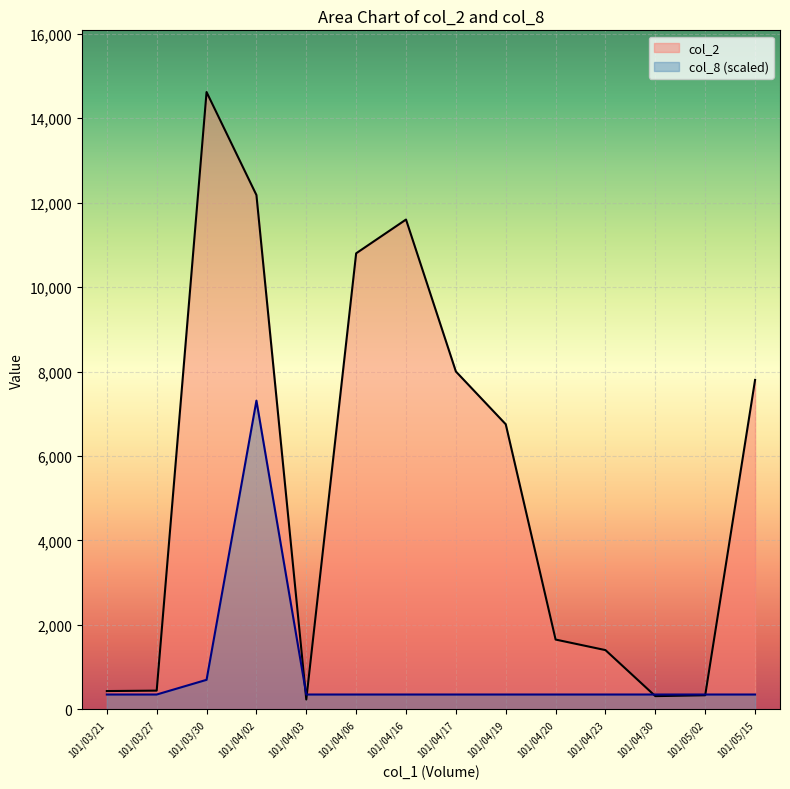

Reading left to right, transcribe all the data shown in this chart.

col_2: 101/03/21=430.0	101/03/27=440.0	101/03/30=14620.0	101/04/02=12180.0	101/04/03=230.0	101/04/06=10800.0	101/04/16=11600.0	101/04/17=8000.0	101/04/19=6750.0	101/04/20=1650.0	101/04/23=1400.0	101/04/30=310.0	101/05/02=330.0	101/05/15=7800.0
col_8: 101/03/21=348.1	101/03/27=348.1	101/03/30=696.2	101/04/02=7310.0	101/04/03=348.1	101/04/06=348.1	101/04/16=348.1	101/04/17=348.1	101/04/19=348.1	101/04/20=348.1	101/04/23=348.1	101/04/30=348.1	101/05/02=348.1	101/05/15=348.1